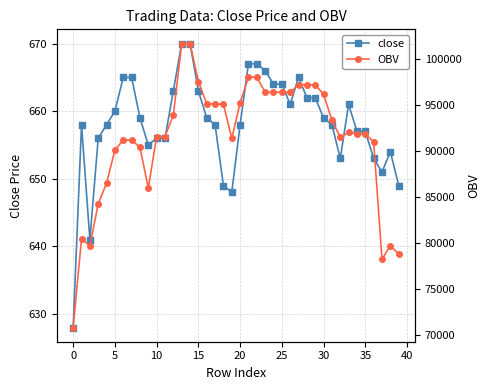

Is it true that OBV equals 95123.6 at 18?

True